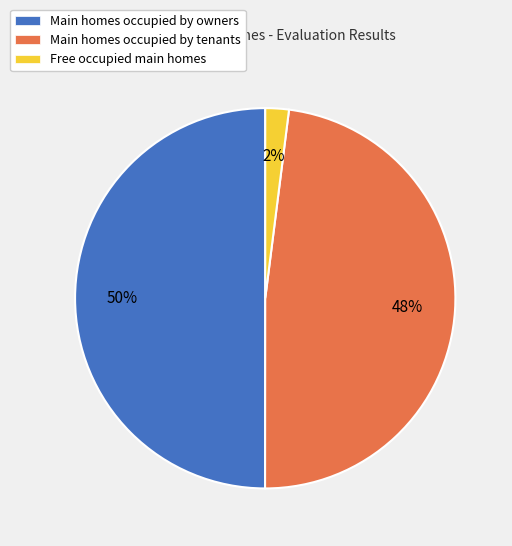

Is it true that Main homes occupied by owners is 50% of the pie?

True